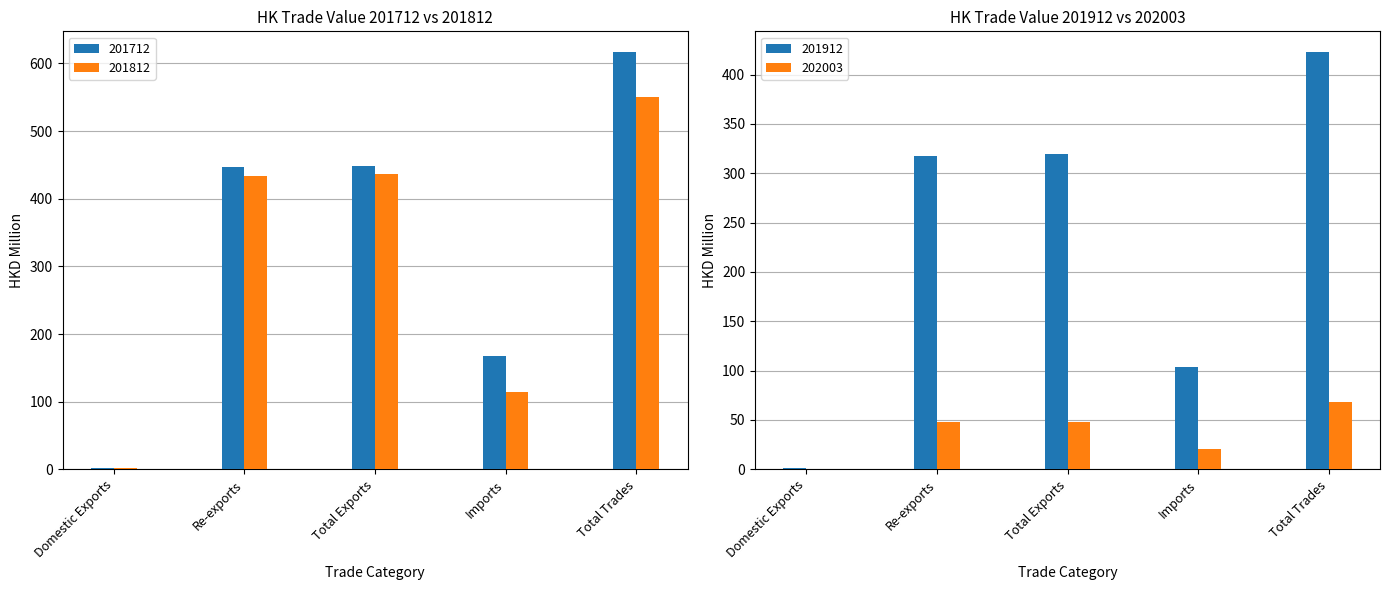

The 201812 series shows 434.1 at Re-exports. True or false?

True